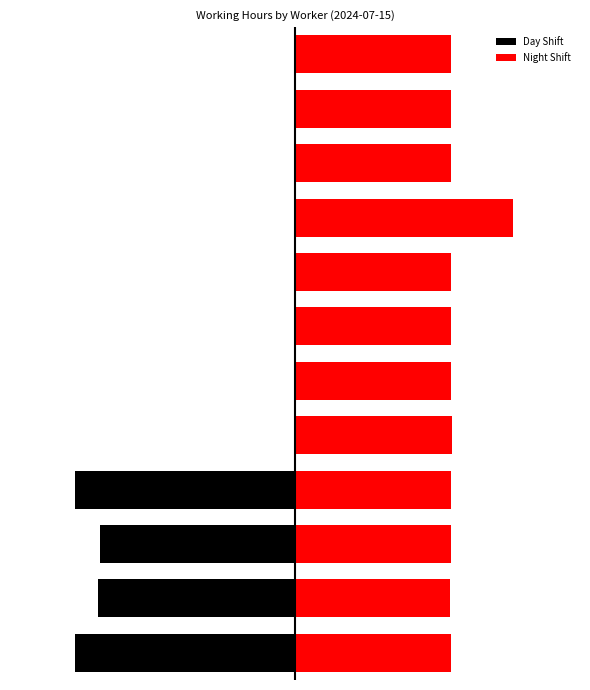

How many bars are there in total?

24